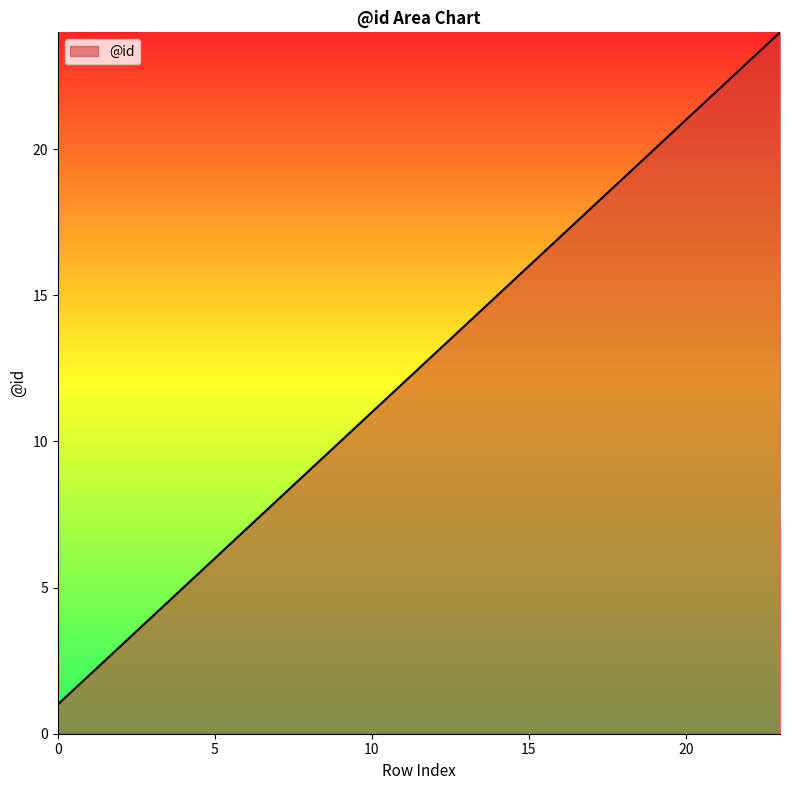

What is the difference between the maximum and minimum values?

23